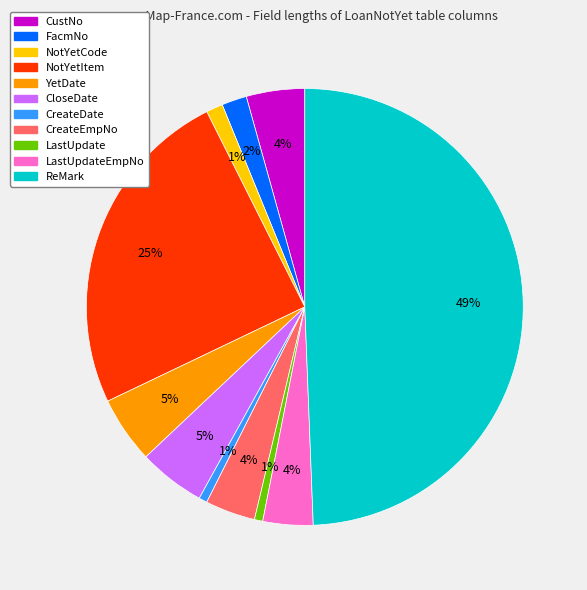

To the nearest percent, what is the average slice percentage?

9%